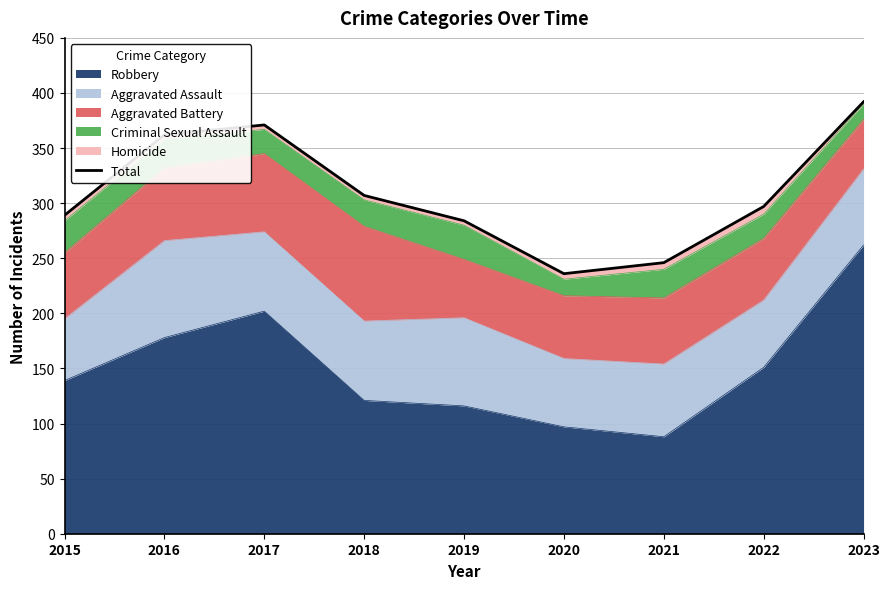

How many interior local peaks (higher than both neighbors) does the data have?

1